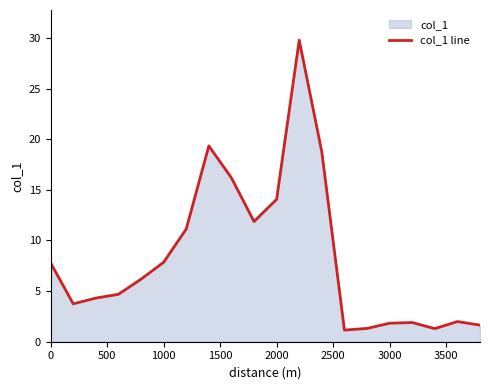

What is the smallest value displayed?

1.2